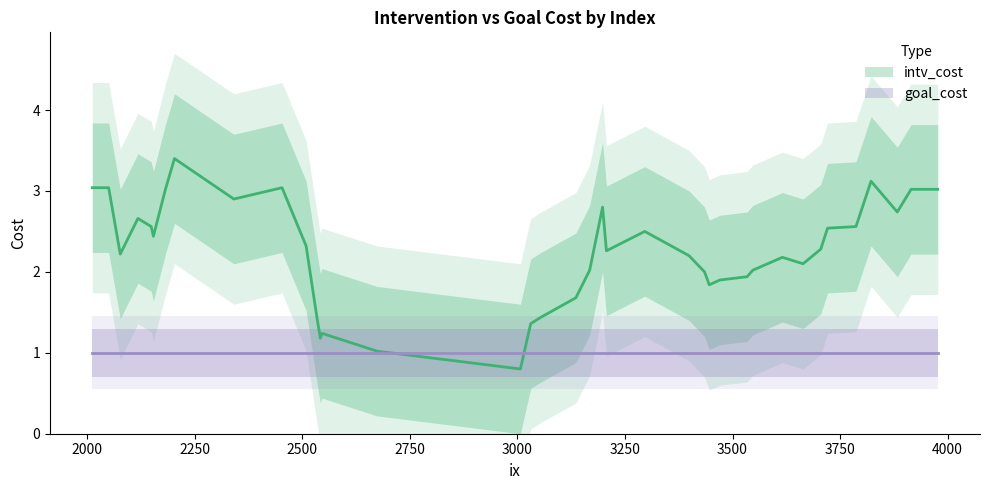

What is the label of the 35th point from the right?

3000